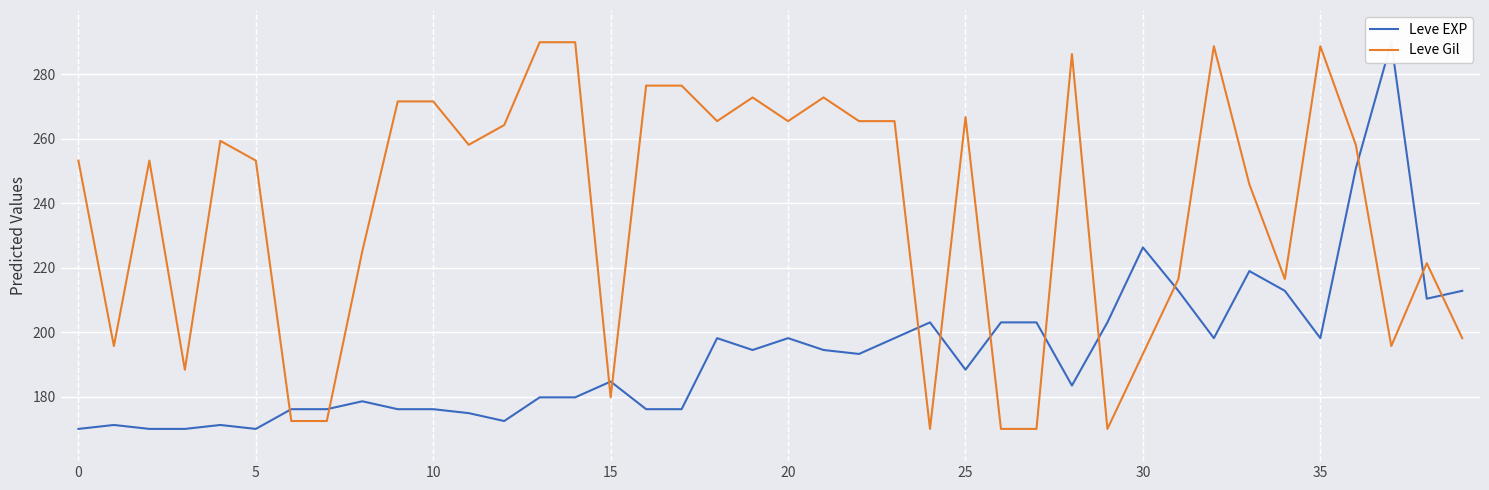

What is the highest value of the Leve Gil series?

290.0